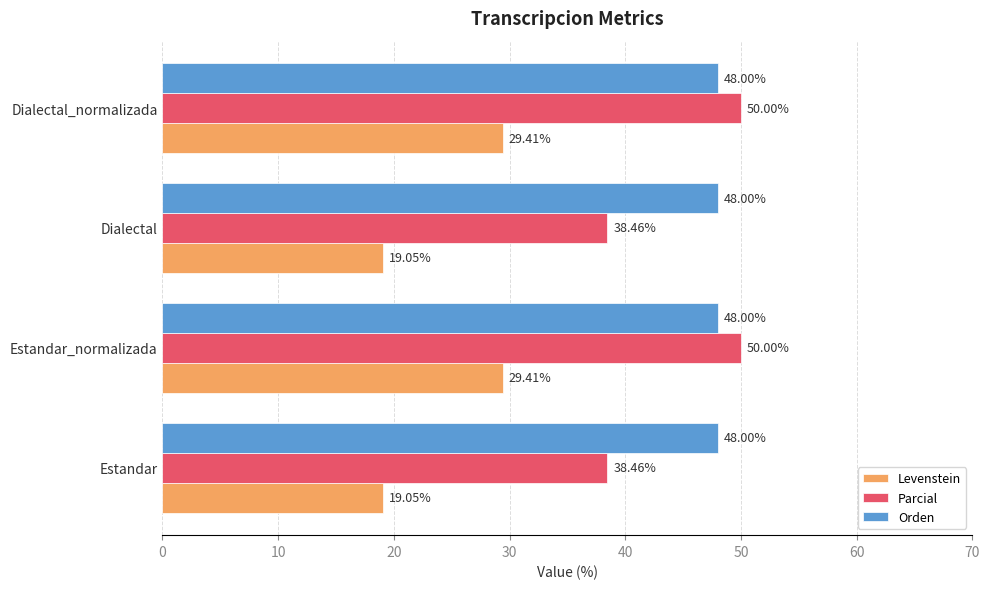

What is the total value across all series at Estandar_normalizada?

127.4